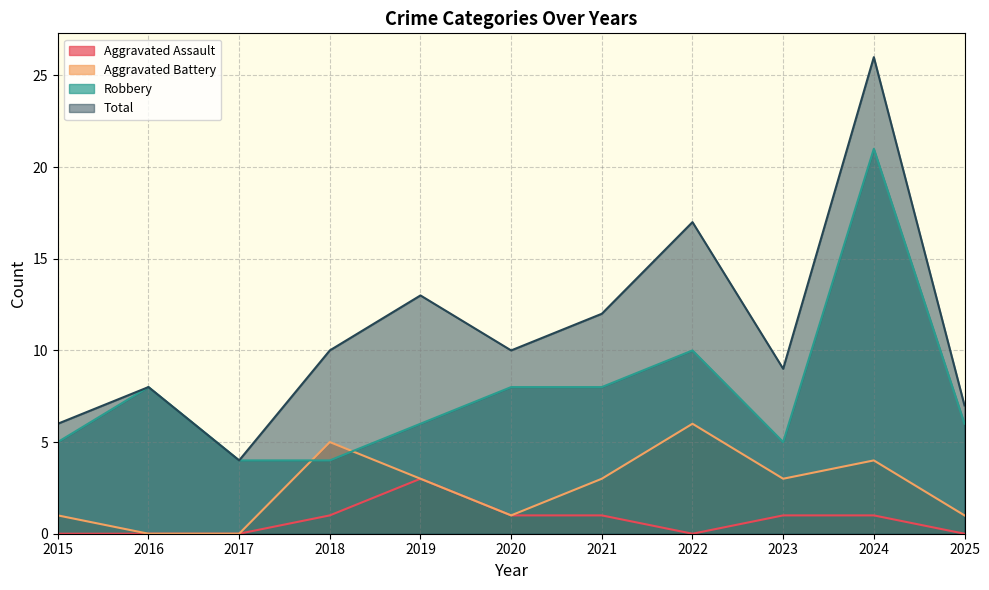

True or false: Aggravated Battery has more than 2 points higher than both neighbors.

True